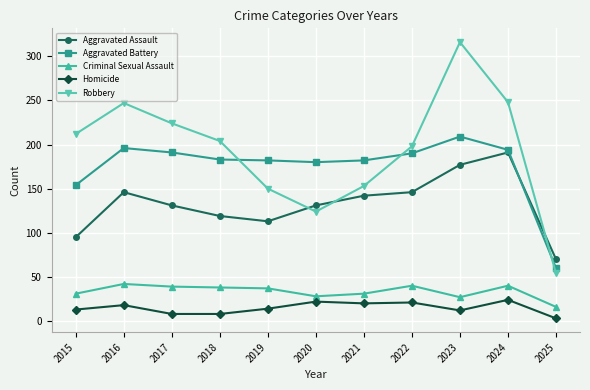

What is the lowest value of the Homicide series?

3